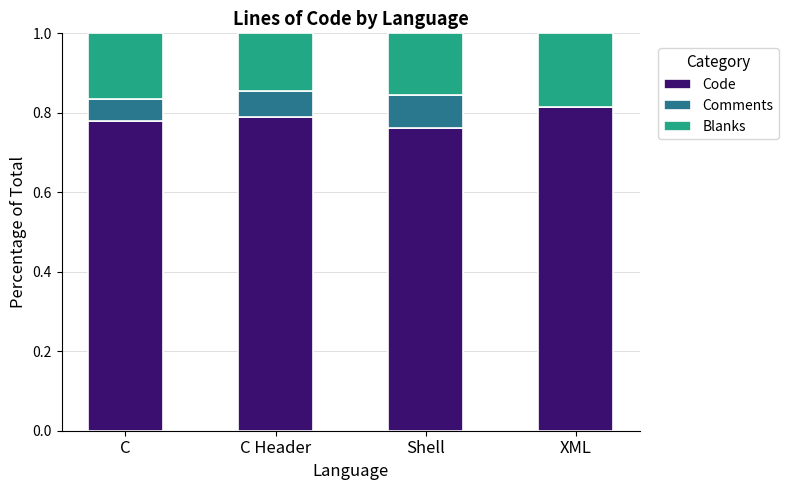

What is the total value across all series at C?

1.0